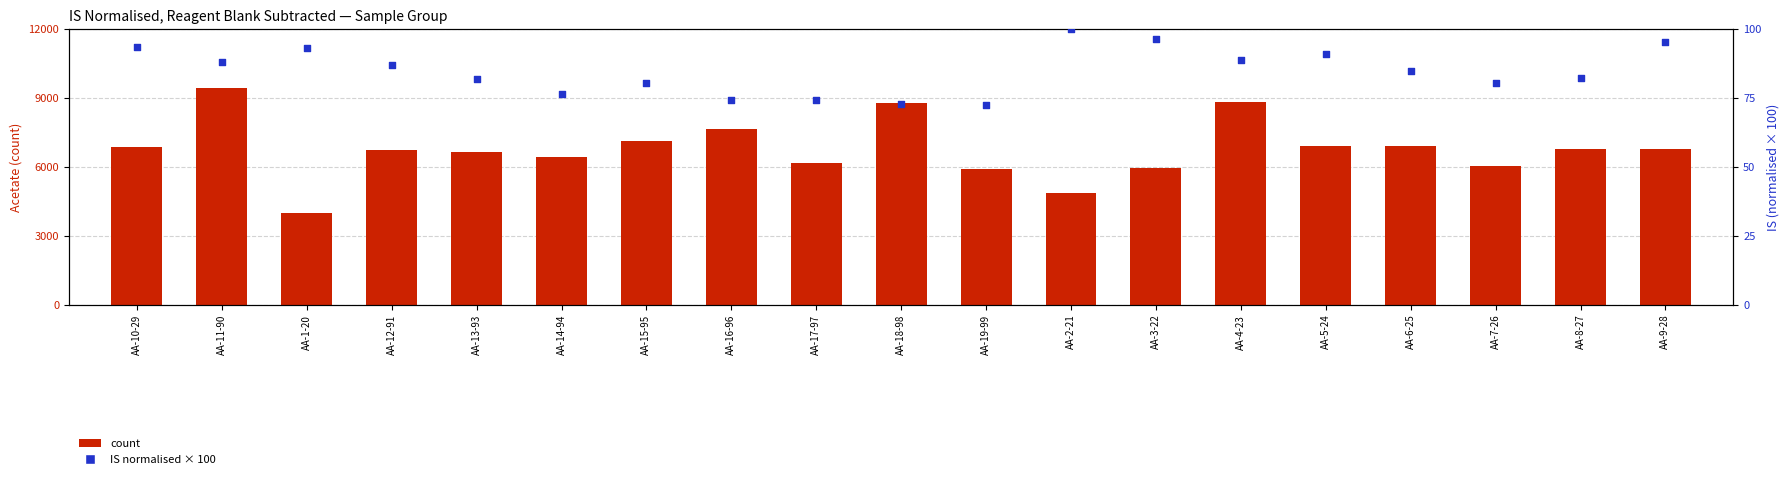

At how many categories does at least one series exceed 1192?

19